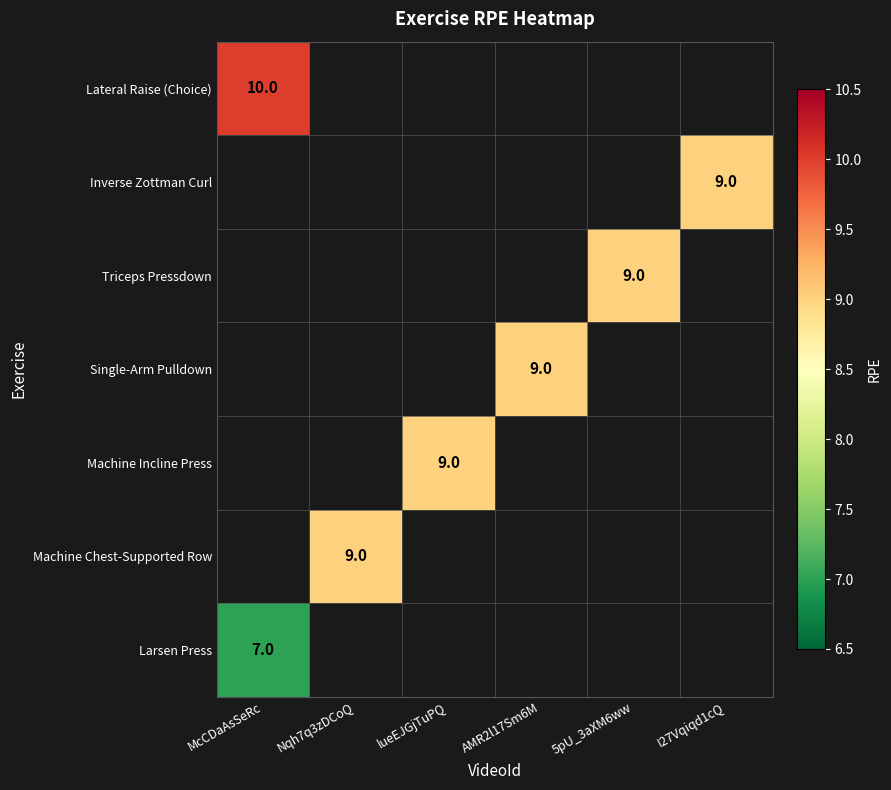

The Inverse Zottman Curl series shows 5 at I27Vqiqd1cQ. True or false?

False